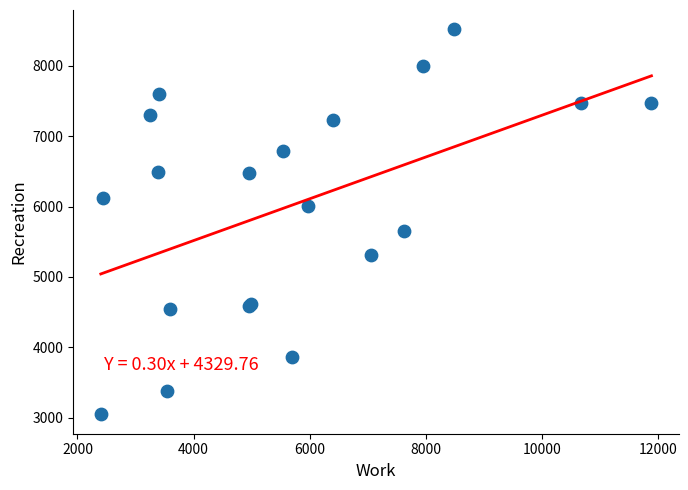

What Y value in the scatter plot is closest to 5783?

5653